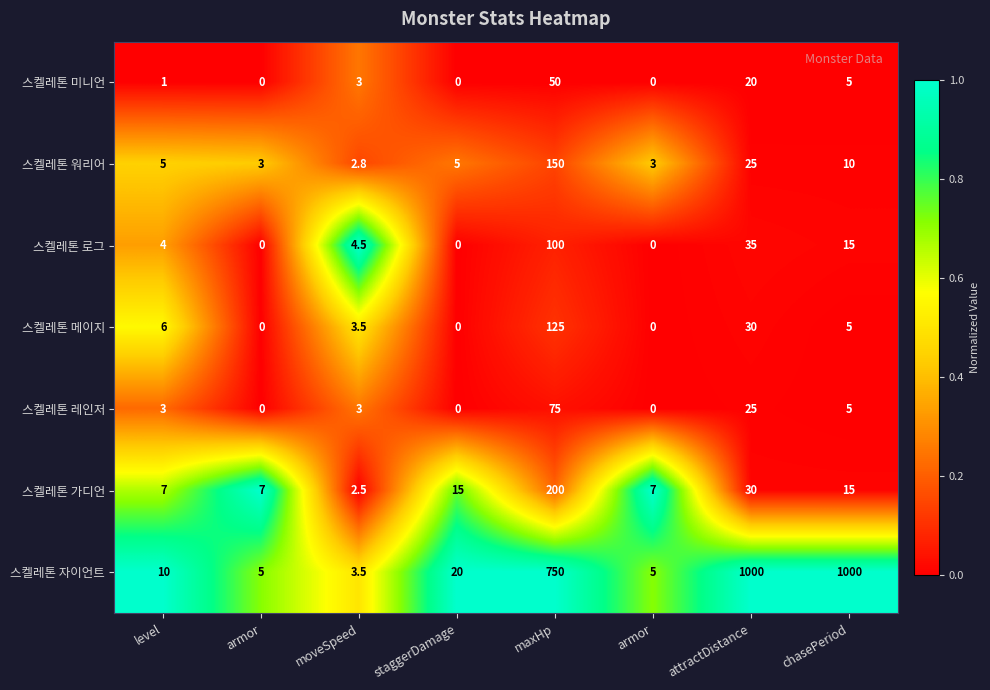

How many distinct data groups are displayed?

7